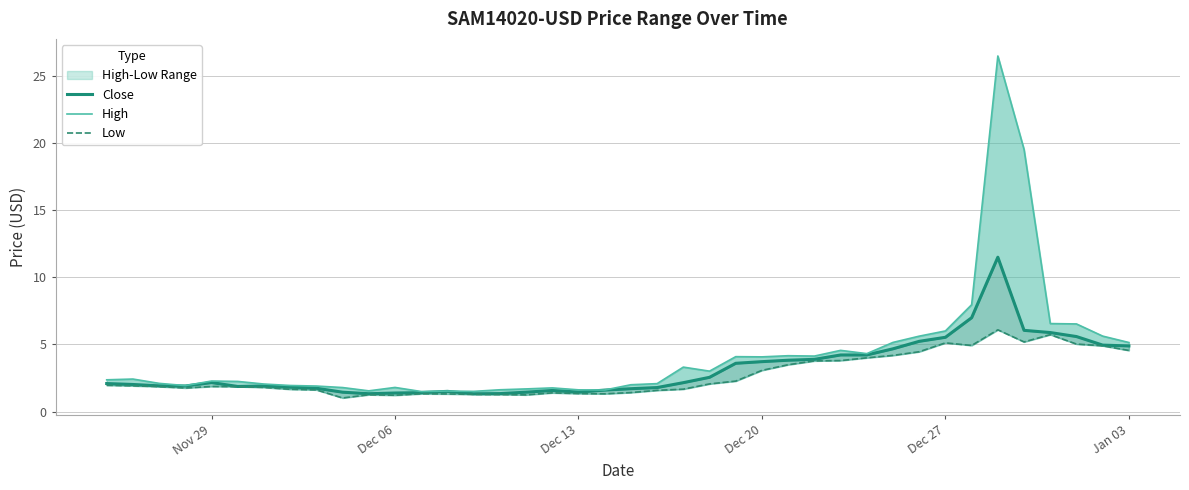

What is the average value of the Low series?

2.7